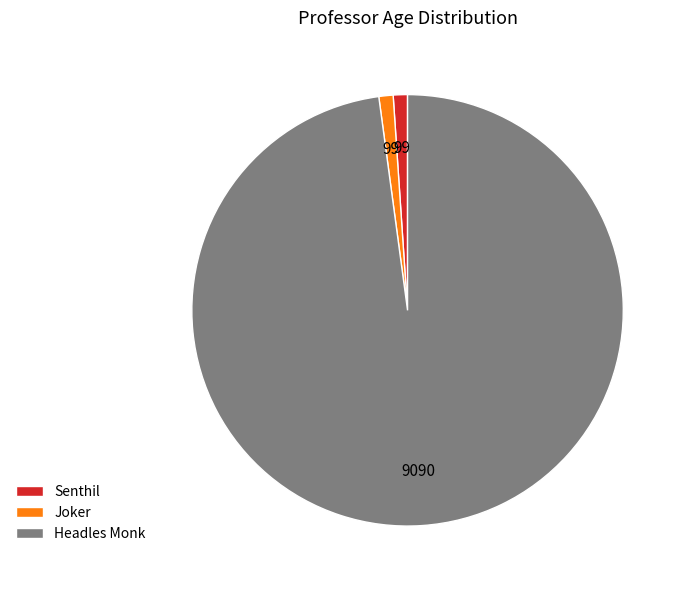

The Headles Monk slice represents 98% of the pie. True or false?

True